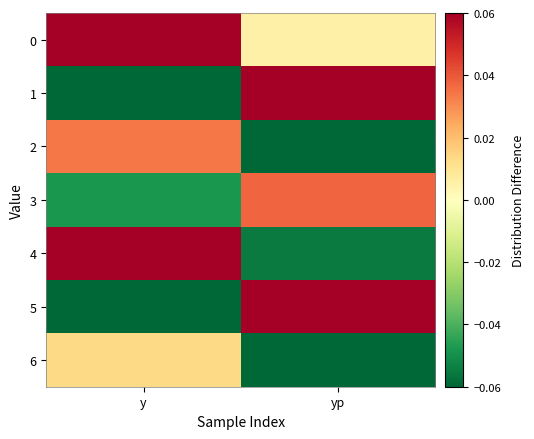

Reading right to left, what are all the values shown in this chart?

0: yp=0.0	y=0.1
1: yp=0.1	y=-0.1
2: yp=-0.1	y=0.0
3: yp=0.0	y=-0.0
4: yp=-0.1	y=0.1
5: yp=0.1	y=-0.1
6: yp=-0.1	y=0.0